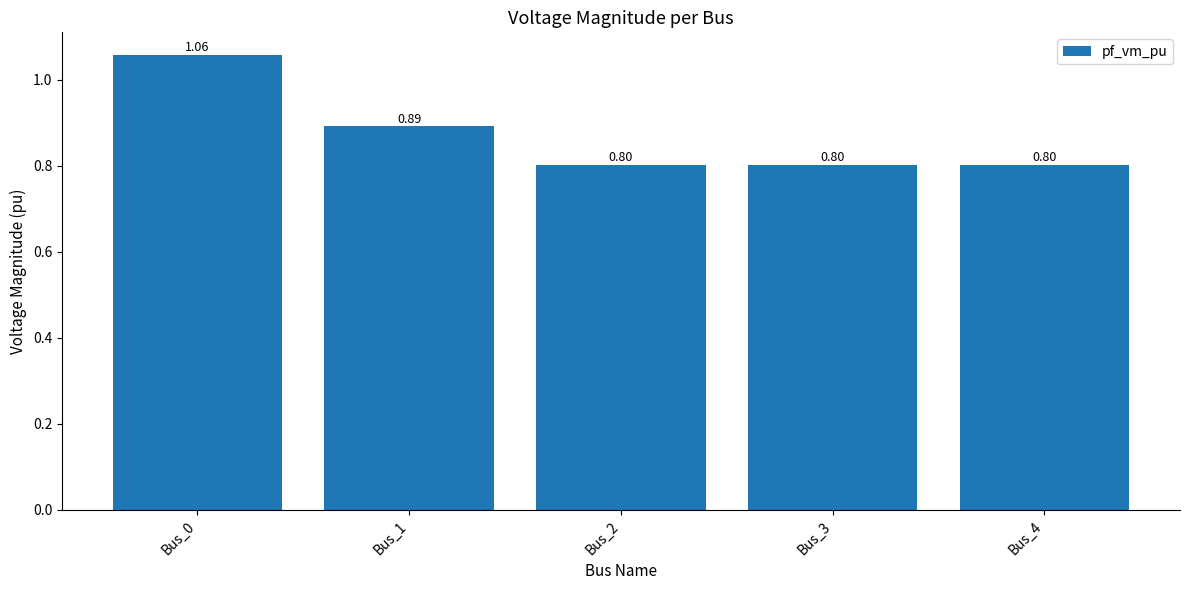

How many bars are there in total?

5